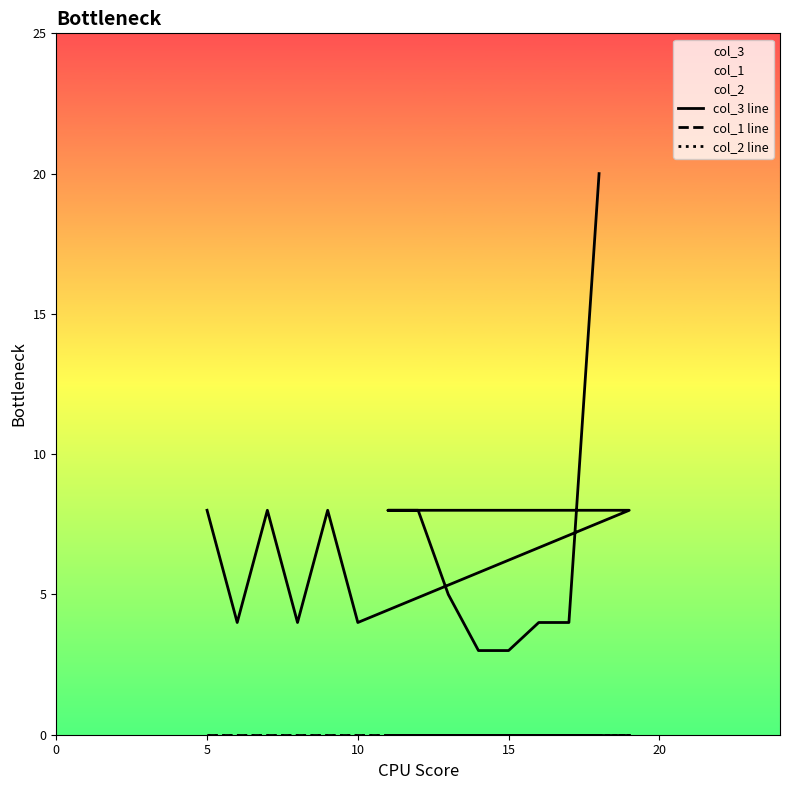

Reading left to right, extract all data points from this chart.

col_3 line: 8	4	8	4	8	4	8	8	8	5	3	3	4	4	20
col_1 line: 0	0	0	0	0	0	0	0	0	0	0	0	0	0	0
col_2 line: 0	0	0	0	0	0	0	0	0	0	0	0	0	0	0